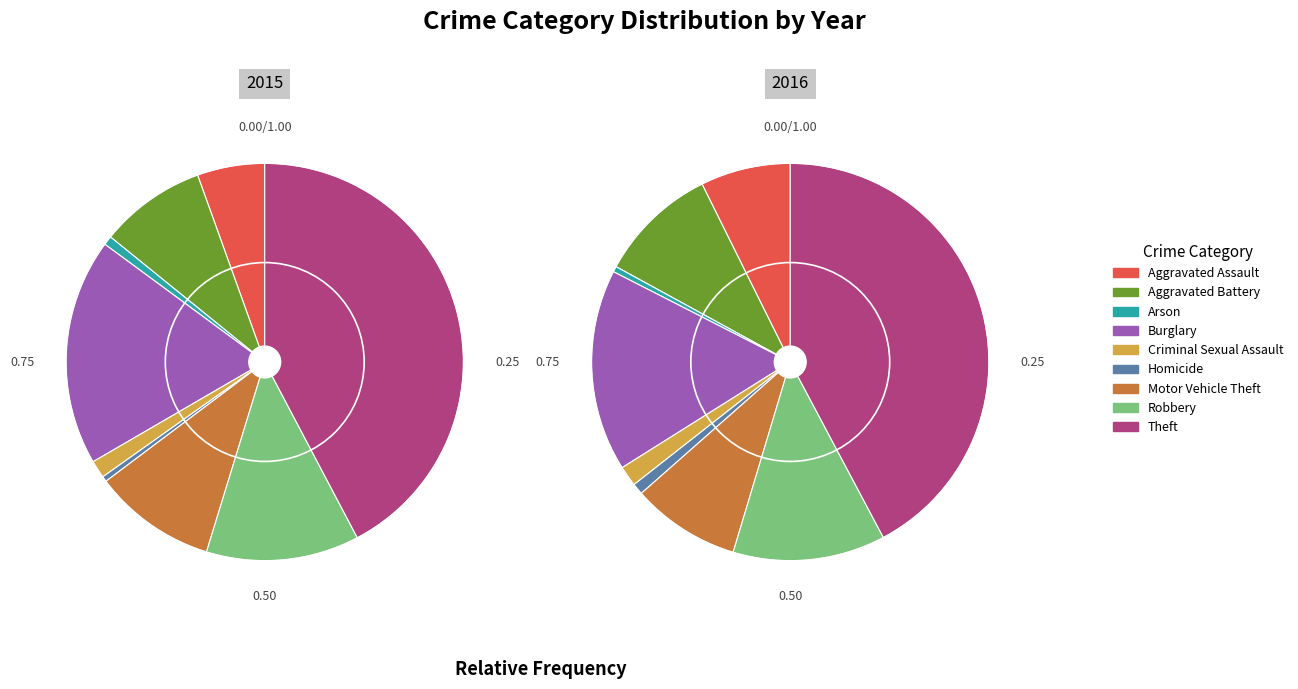

How many segments does this pie chart have?

9